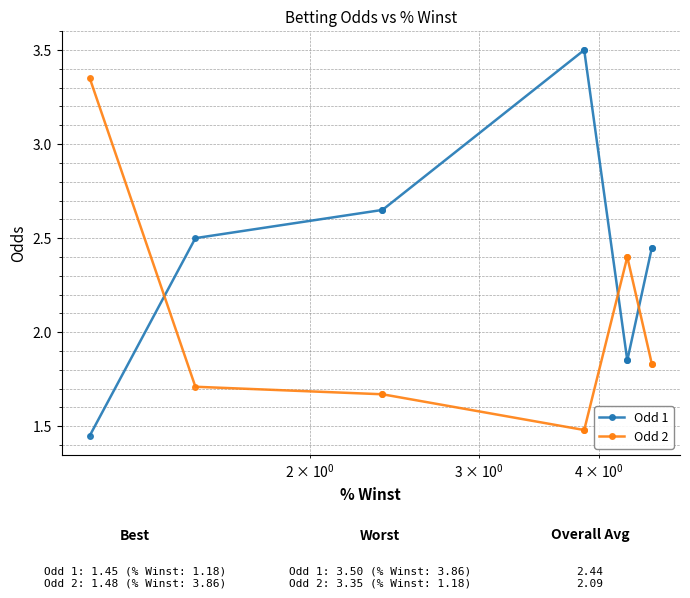

What is the average value of the Odd 2 series?

2.0